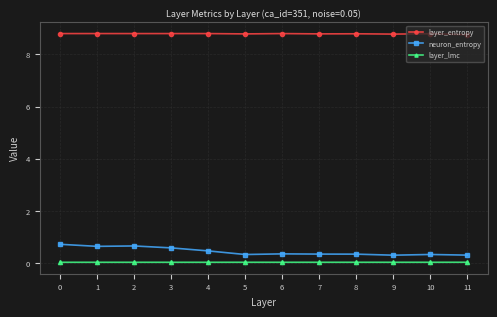

Is it true that layer_lmc equals 0.0 at 8?

True